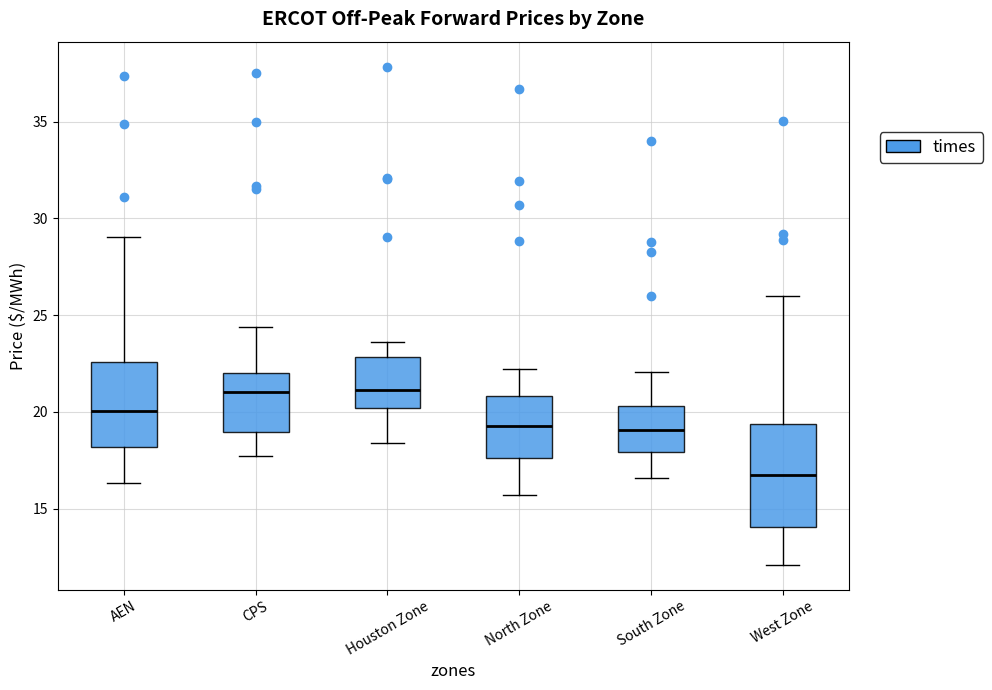

Which box's median line is the lowest?

West Zone